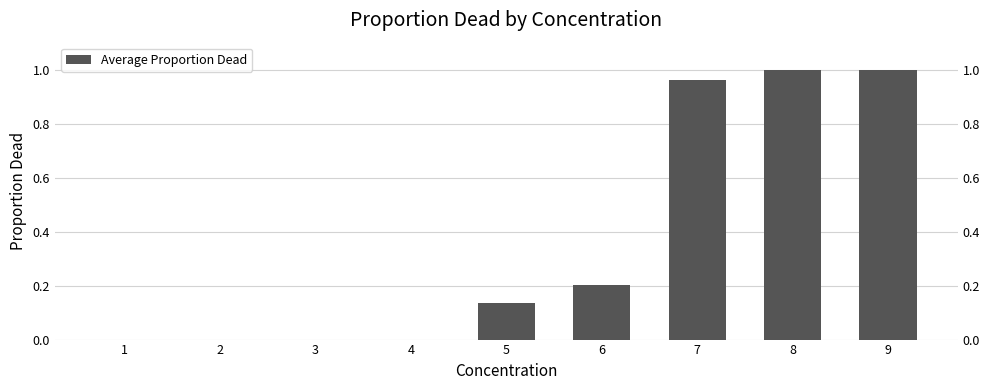

How many distinct data groups are displayed?

1